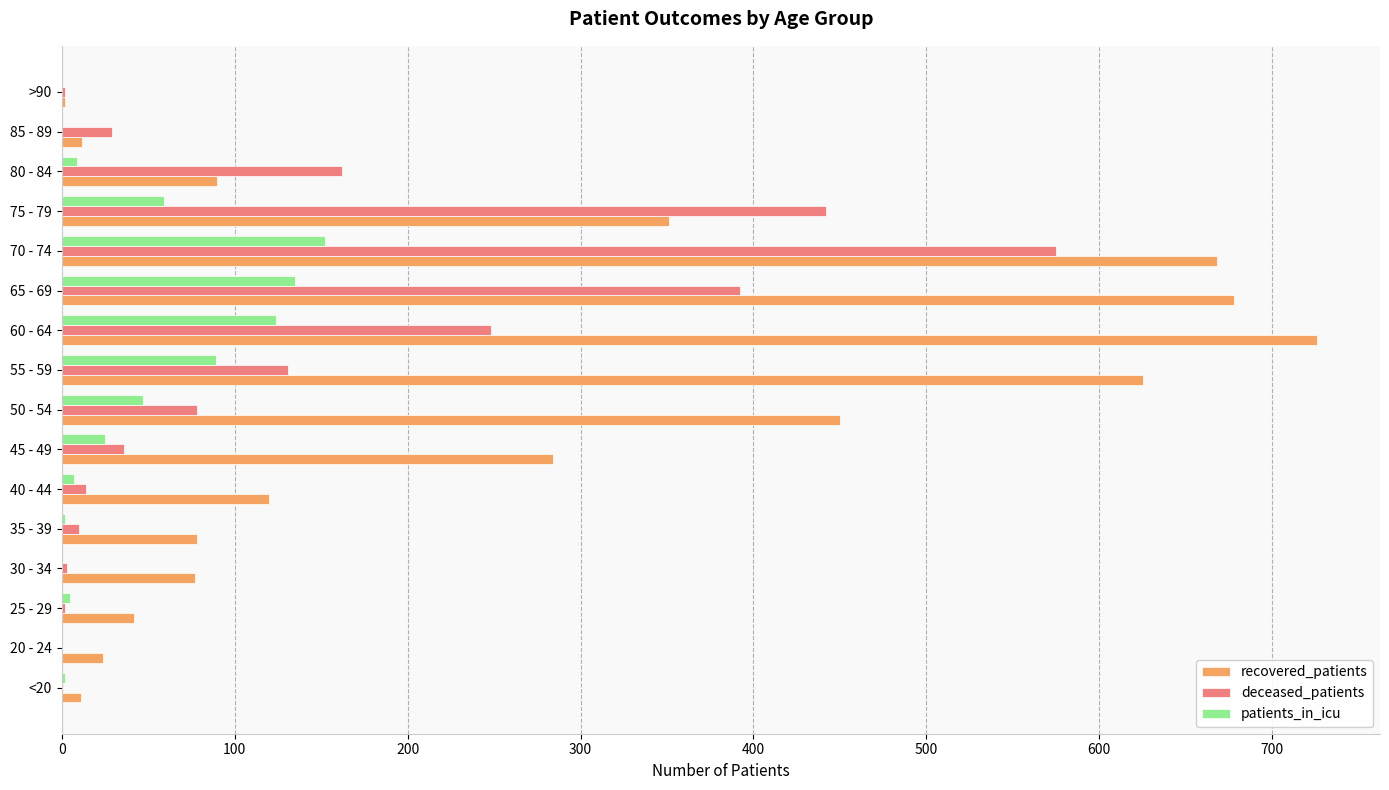

At which label does deceased_patients reach its peak?

70 - 74